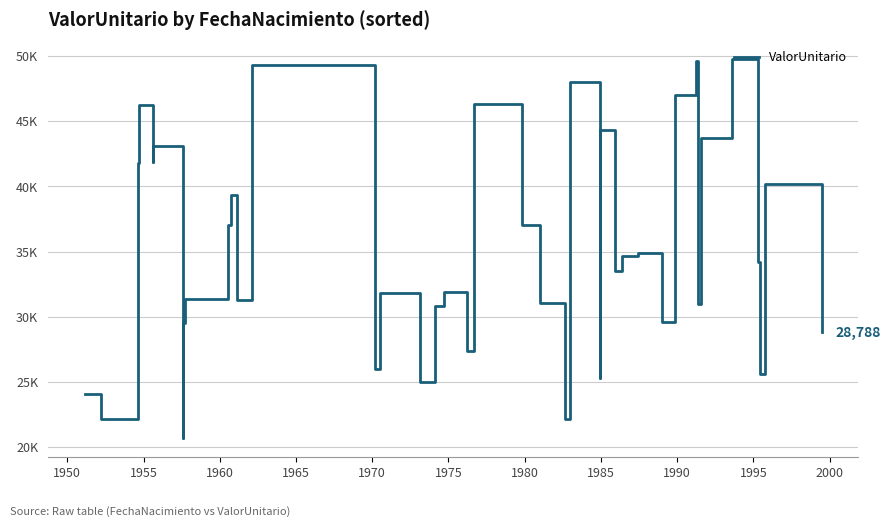

Does the chart display data point markers on the line(s)?

No